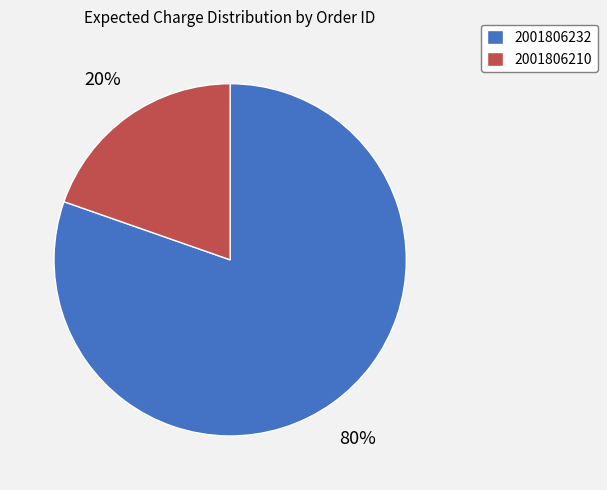

To the nearest percent, what portion does 2001806232 represent?

80%